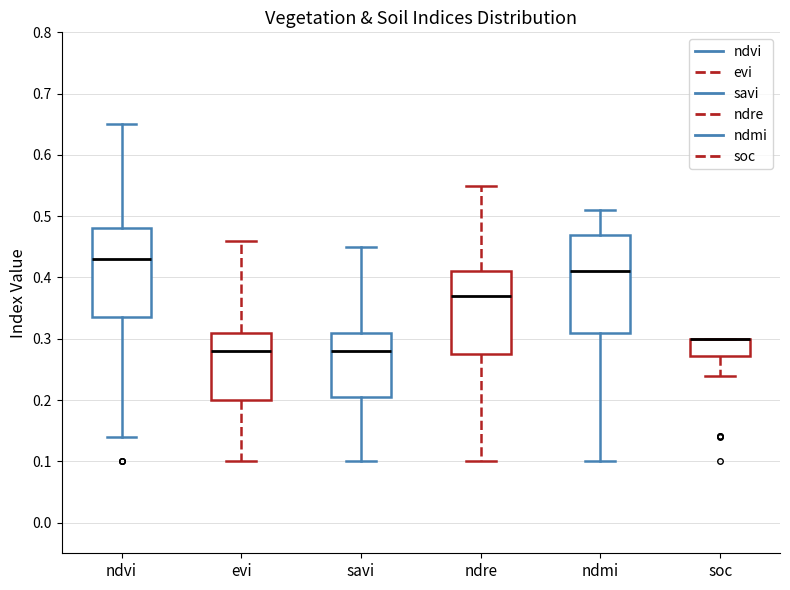

Where does the median line of the box for ndvi sit on the y-axis? The values are not printed on the chart, so give them approximately, as read against the axis.

0.43